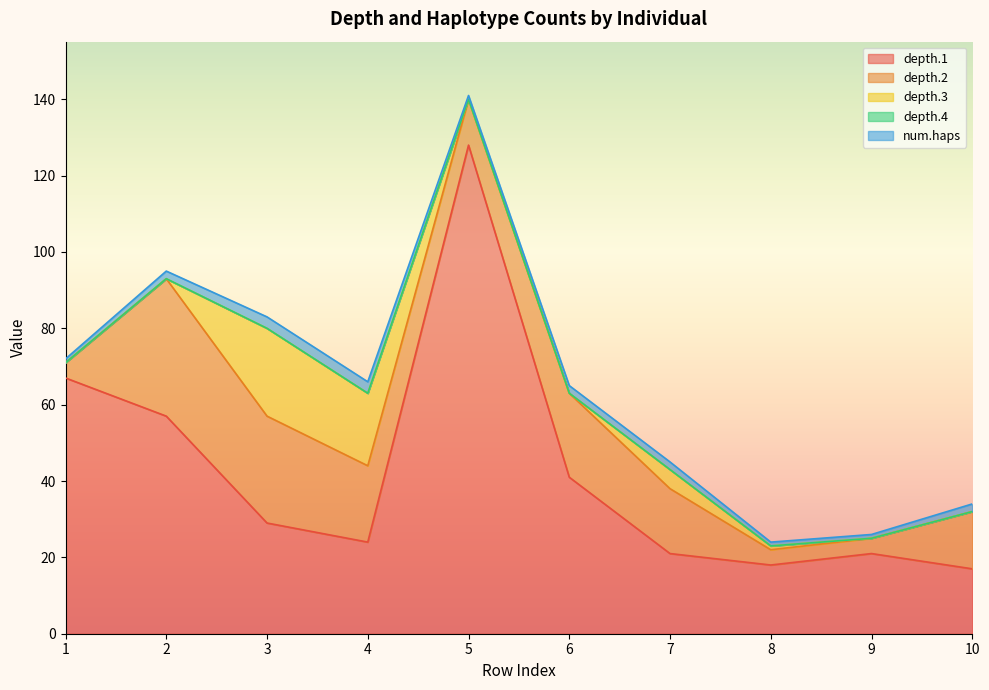

True or false: num.haps has a value of 2 at 10.

True